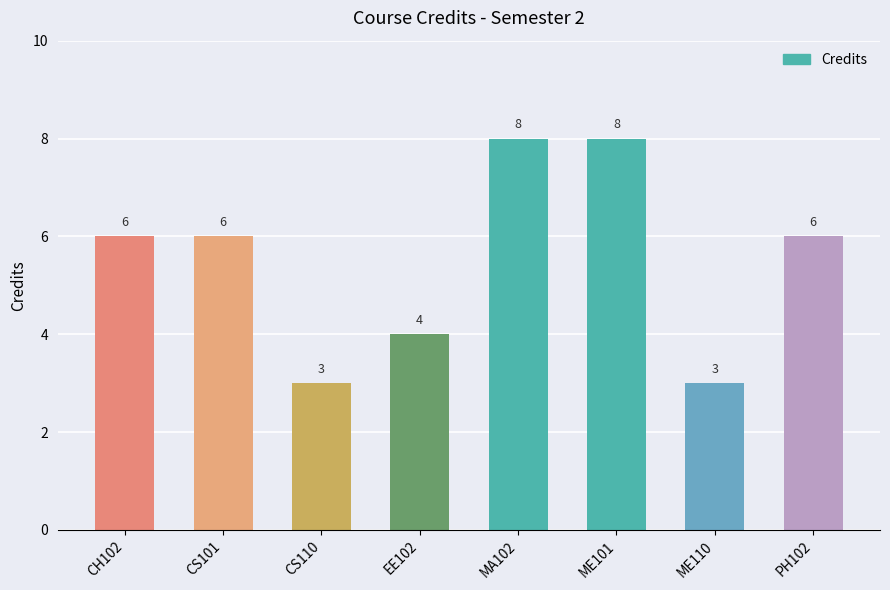

How many bars are there in total?

8